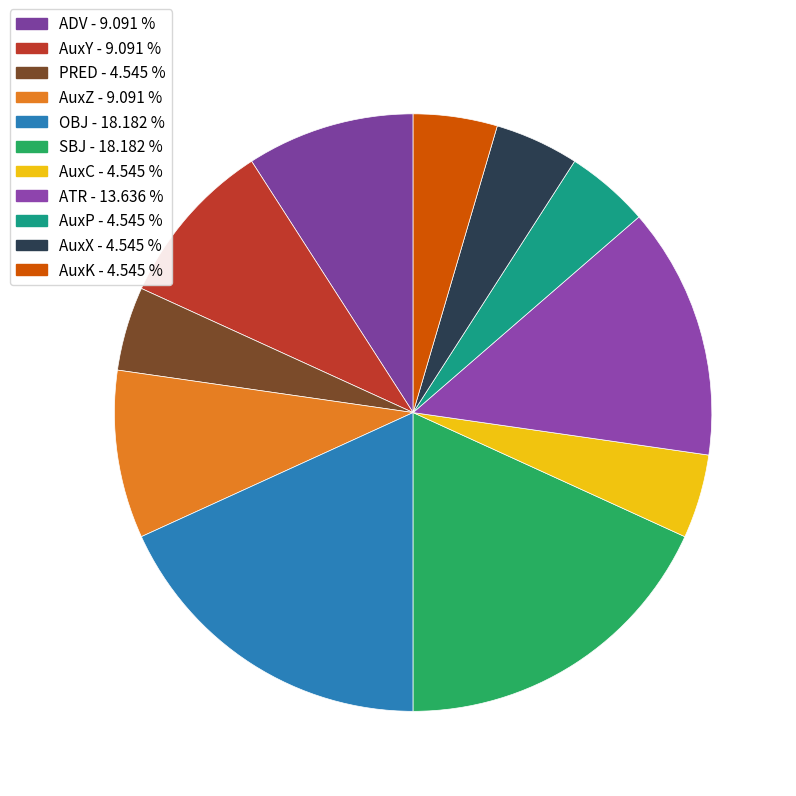

Is there a majority slice in this chart?

No